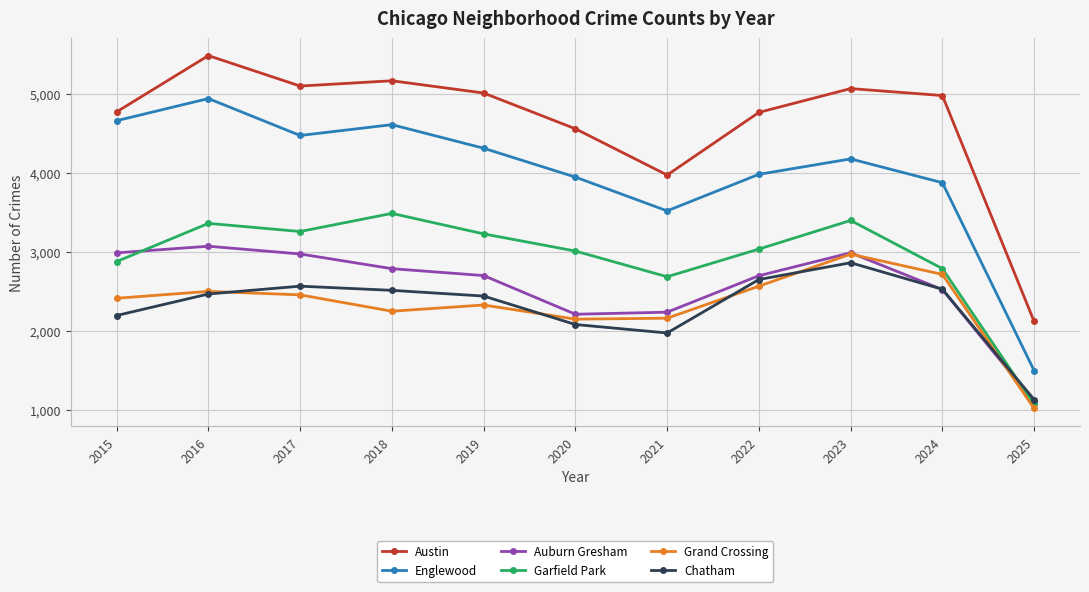

What is the difference between the highest and lowest values at 2020?

2475